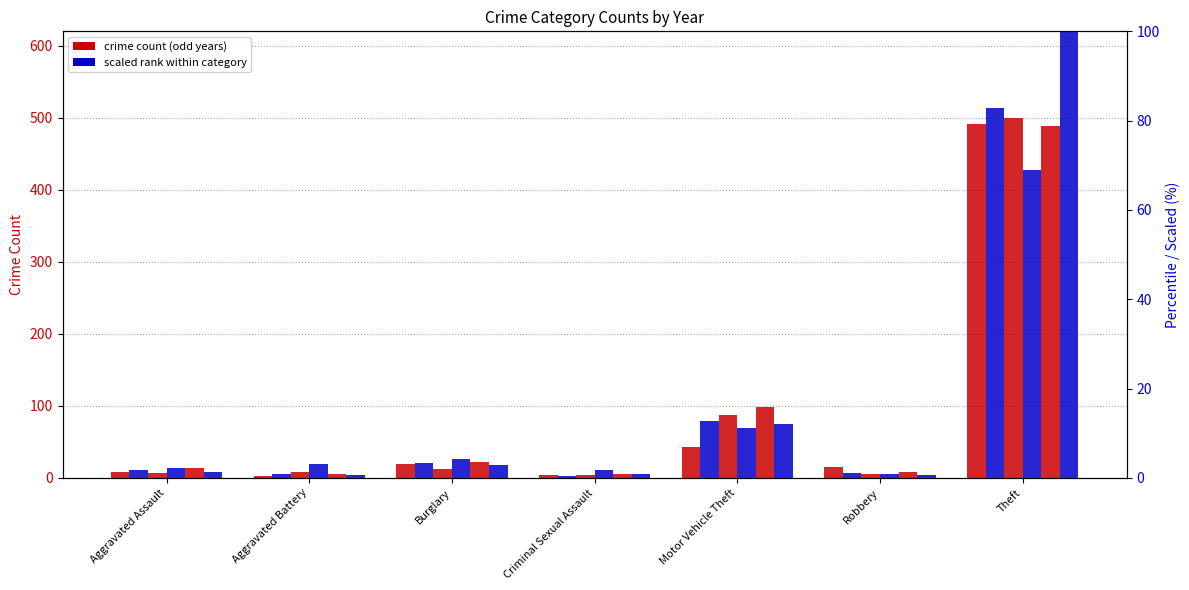

Reading right to left, what are all the values shown in this chart?

Year 2015 (count): 491.0	15.0	43.0	4.0	19.0	3.0	8.0
Year 2019 (count): 500.0	6.0	87.0	4.0	12.0	8.0	7.0
Year 2016 (count): 489.0	8.0	98.0	6.0	22.0	5.0	13.0
Year 2017 (scaled %): 82.9	1.1	12.8	0.4	3.3	0.9	1.9
Year 2021 (scaled %): 68.8	0.9	11.1	1.7	4.3	3.2	2.2
Year 2018 (scaled %): 100.0	0.6	12.1	0.9	3.0	0.7	1.3